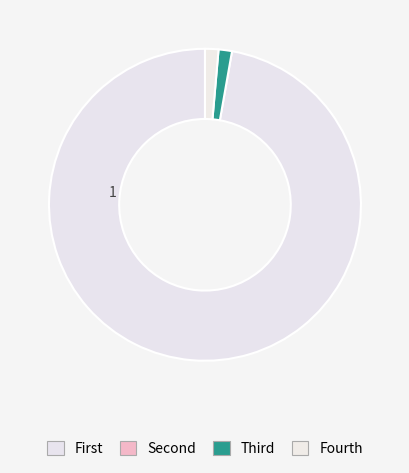

Which slice is the largest?

Type 1